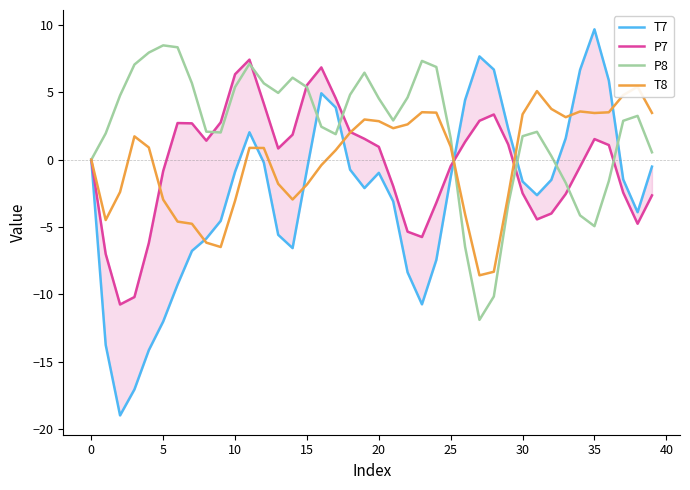

What is the label of the 37th point from the left?

36